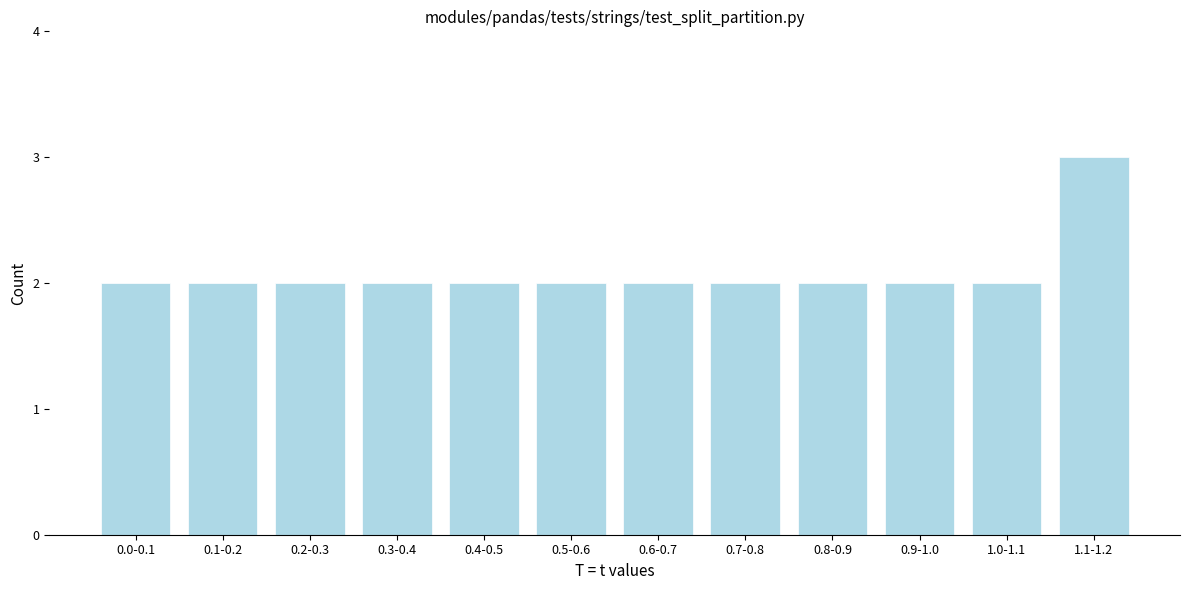

Reading right to left, list all the values displayed in this chart.

3	2	2	2	2	2	2	2	2	2	2	2